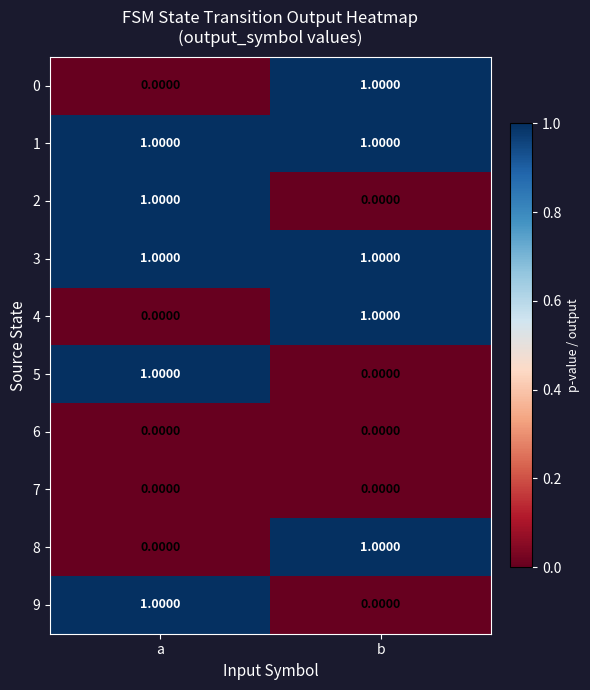

Where is 5 nearest to the value 0?

b